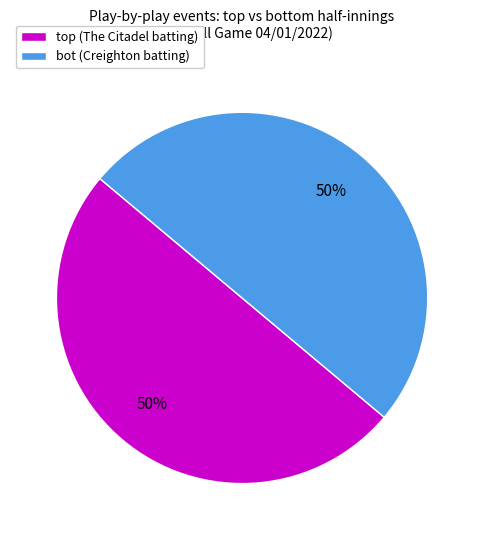

How many slices are in this pie chart?

2